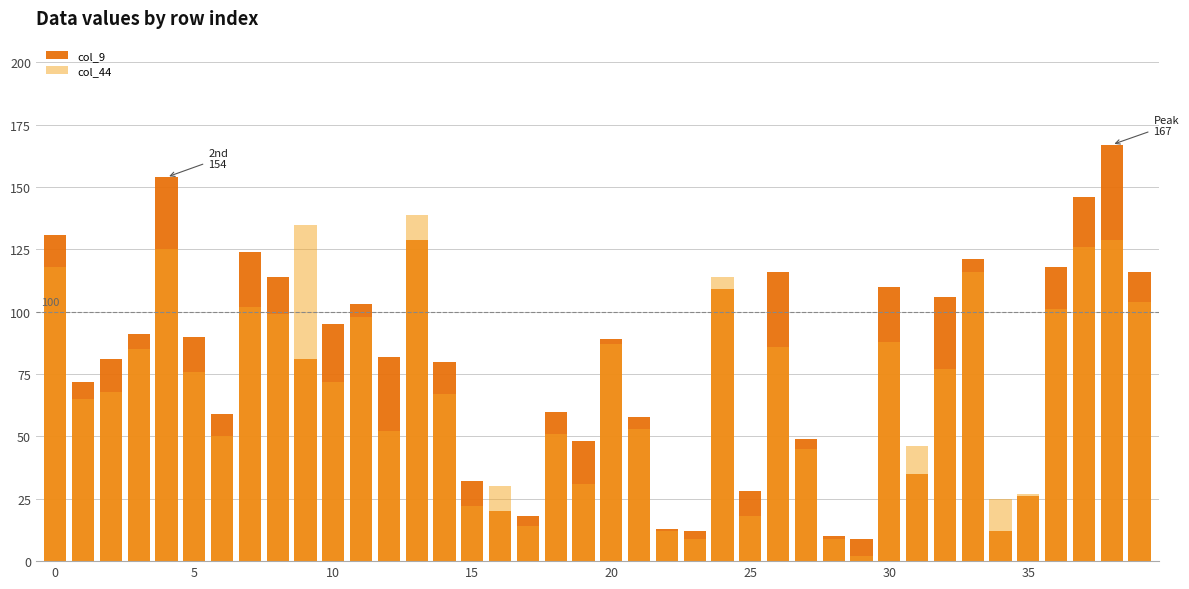

What is the label of the 4th bar from the right?

36